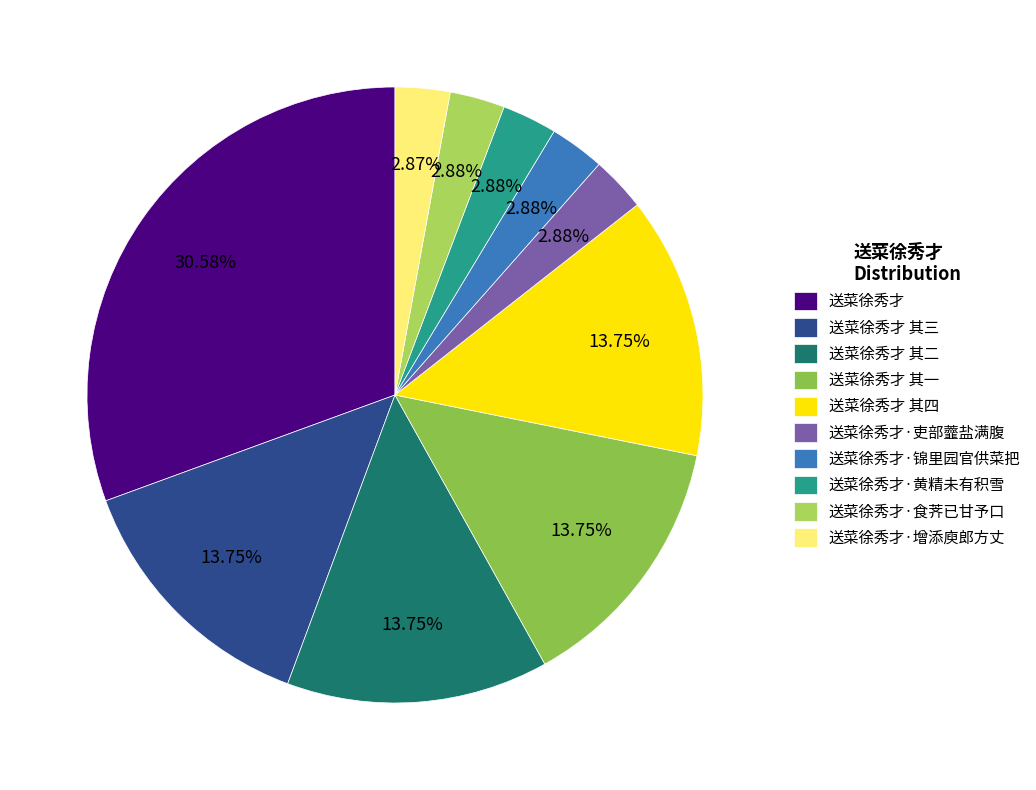

Does any single category account for the majority?

No